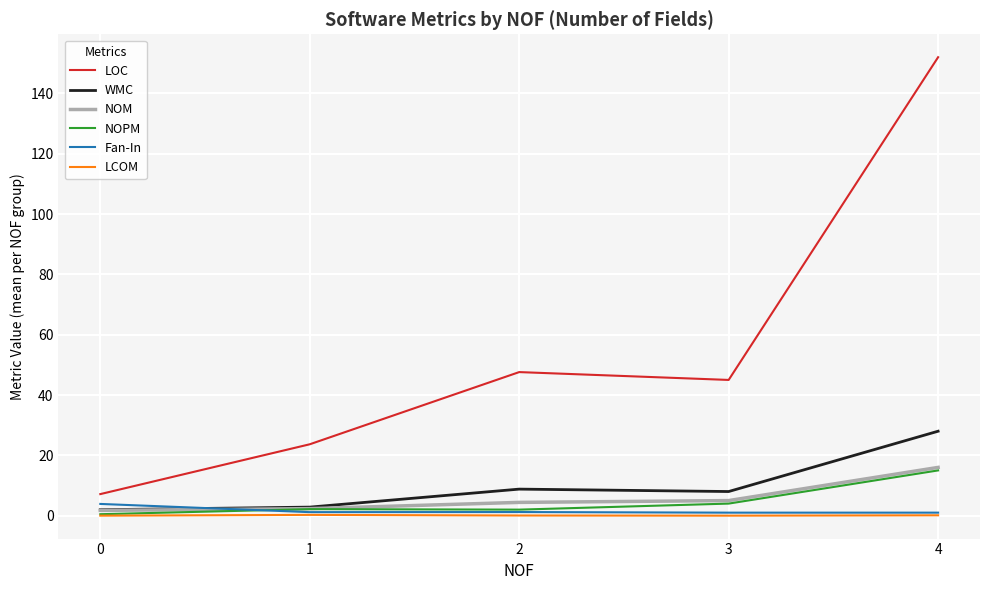

How many intersections are there between Fan-In and WMC?

1